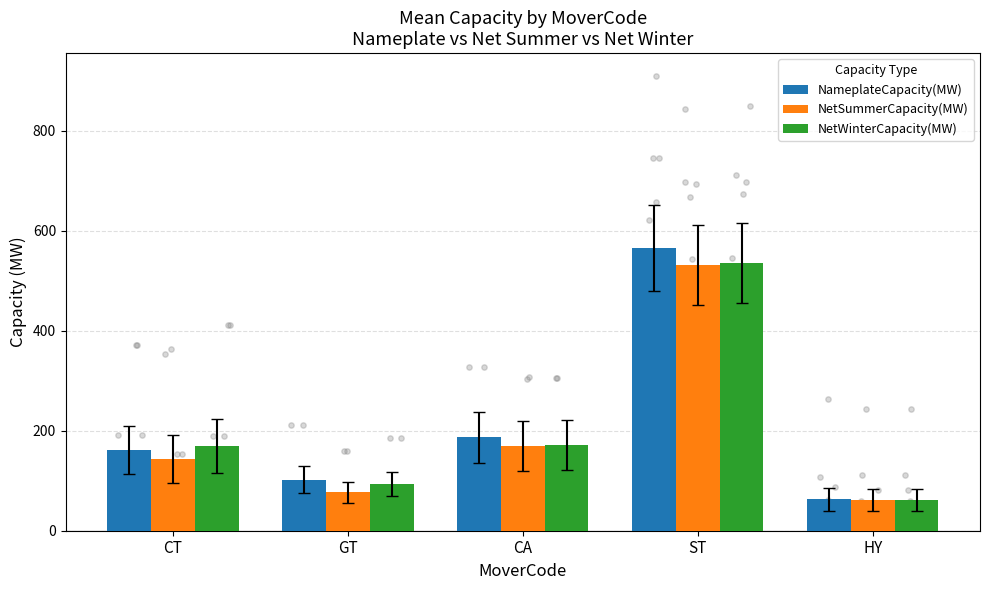

Which series has the largest Y range (max minus min)?

NameplateCapacity(MW)